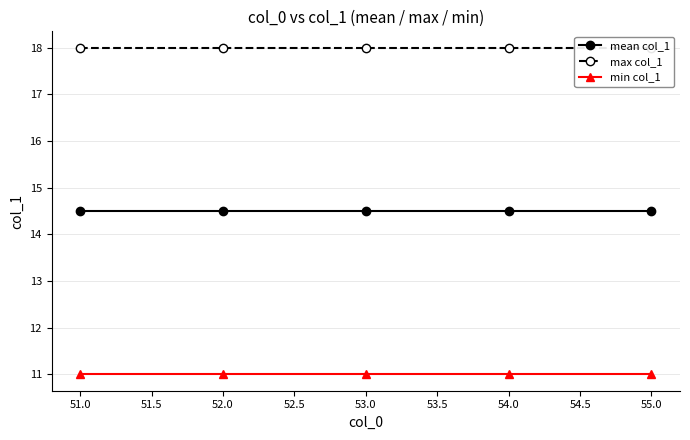

What is the smallest value displayed?

11.0